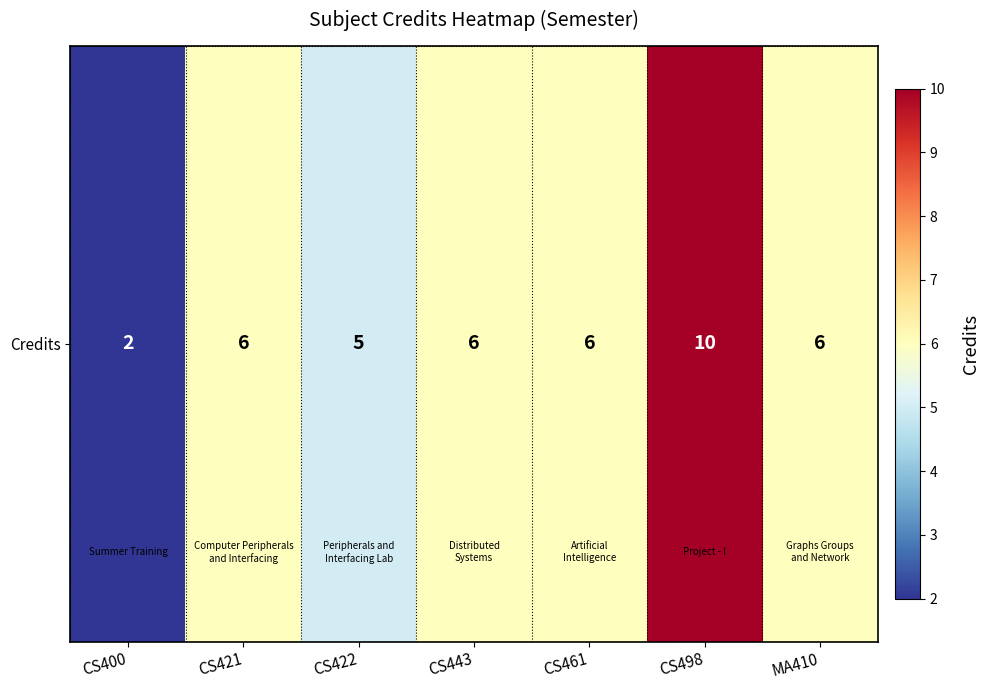

What is the ratio of the value at CS400 to the value at CS421?

0.3